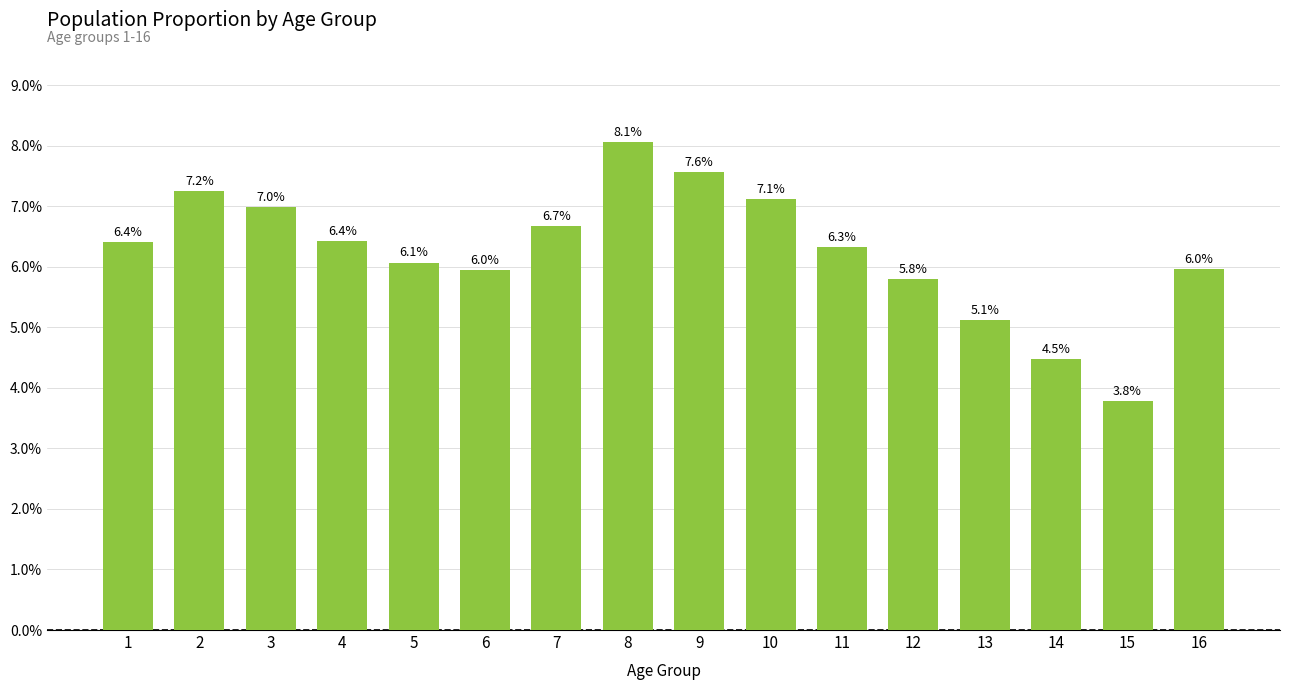

What is the value of the 9th bar from the left?

0.1